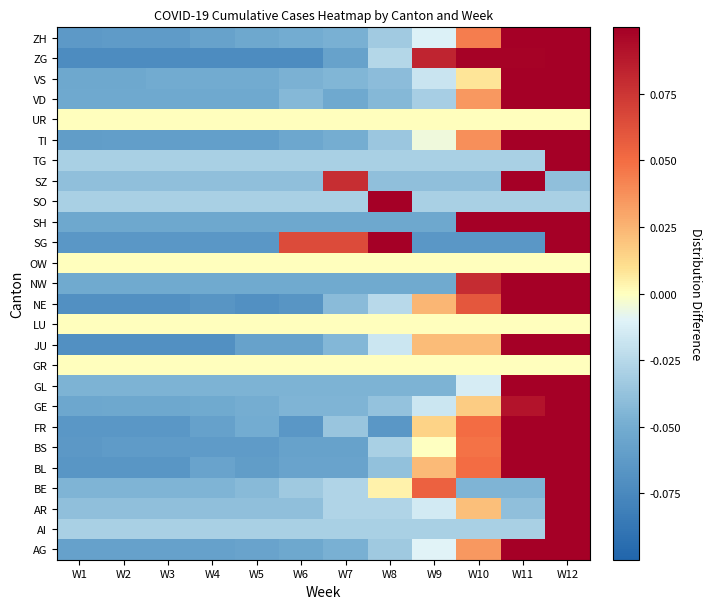

Which series has the largest total across all categories?

GR